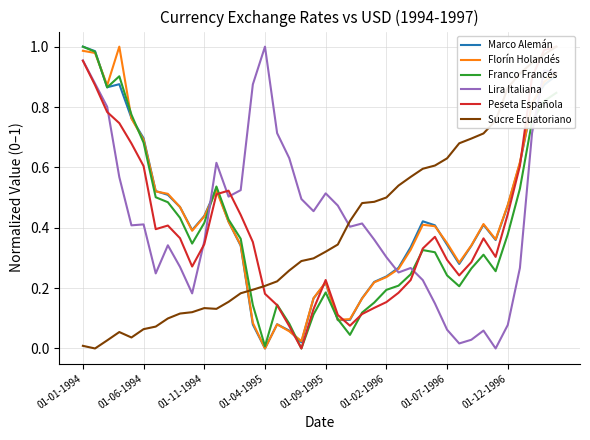

In Lira Italiana, how many points are higher than both neighbors (excluding endpoints)?

9